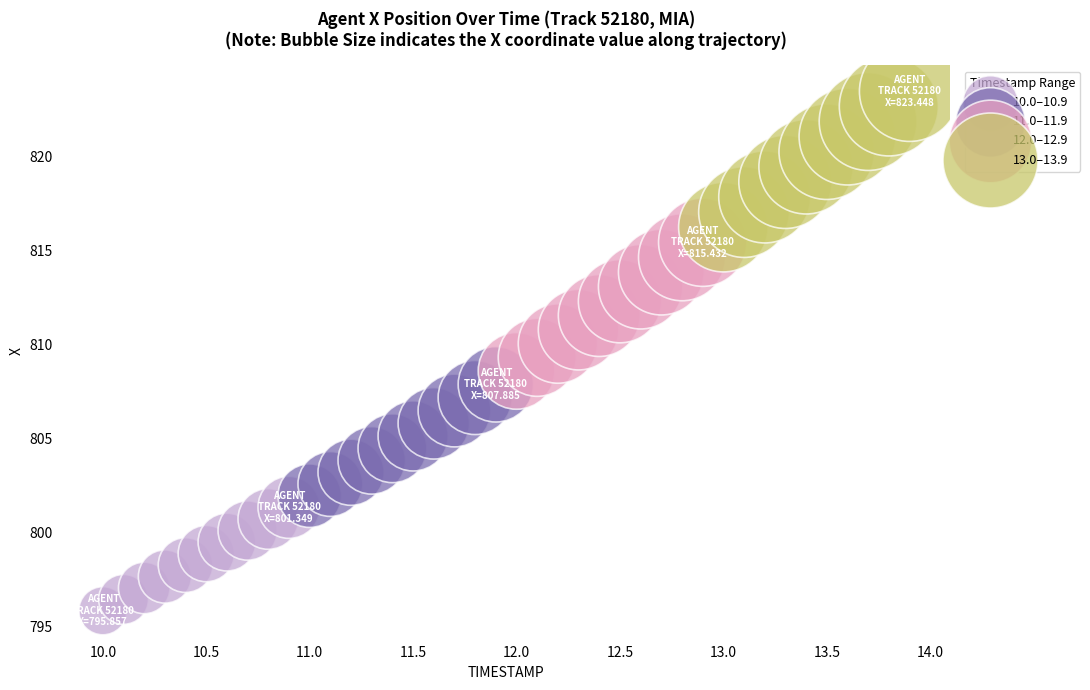

Which series reaches the minimum Y coordinate?

10.0–10.9